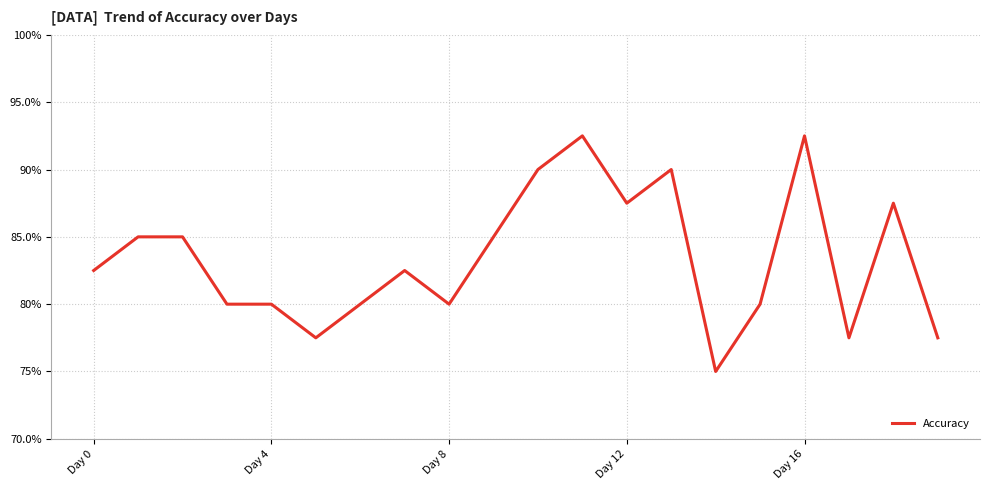

Does the chart have visible grid lines?

Yes